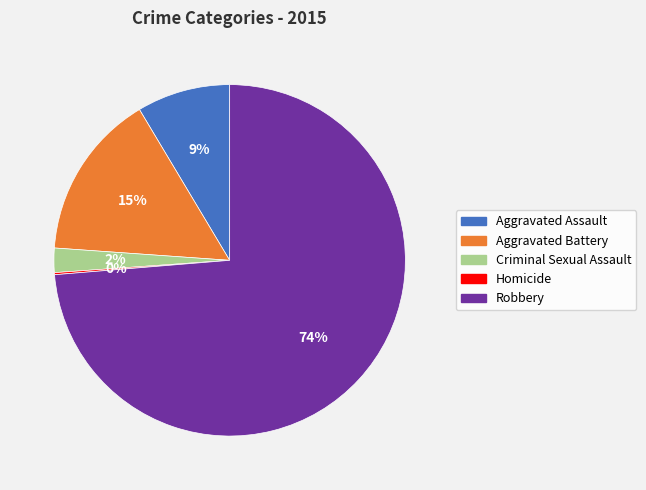

Which has a higher value, Aggravated Battery or Aggravated Assault?

Aggravated Battery